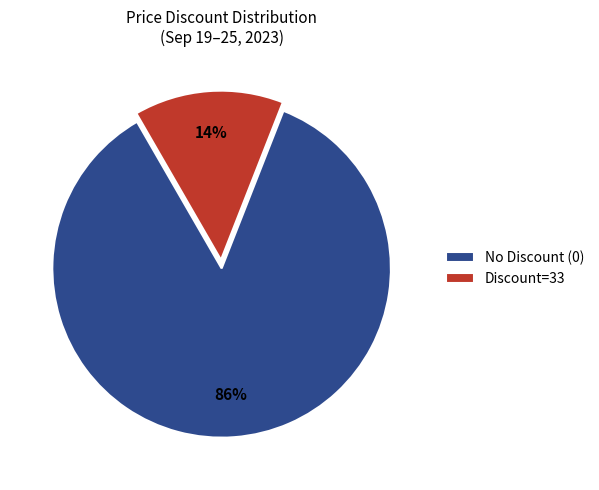

True or false: No Discount (0) accounts for 86% of the total.

True